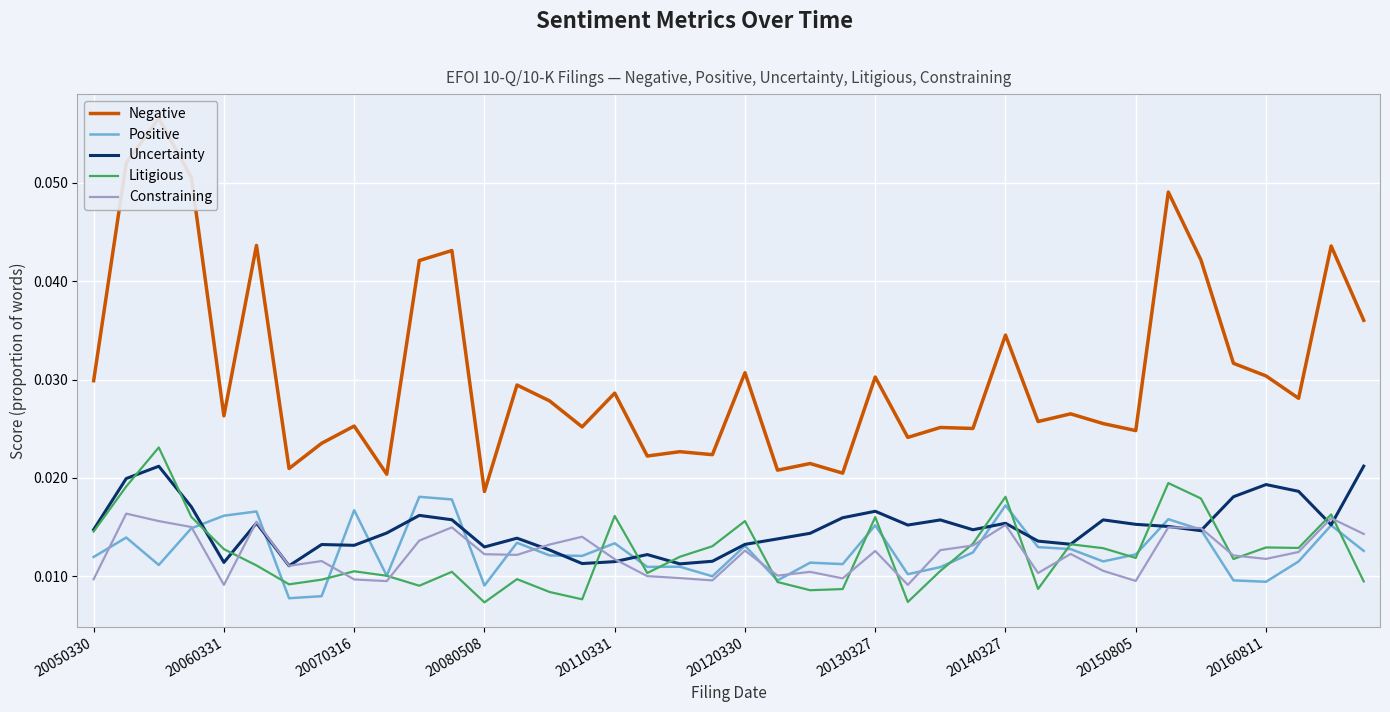

The value of Litigious at 20150805 is 0.0. True or false?

True